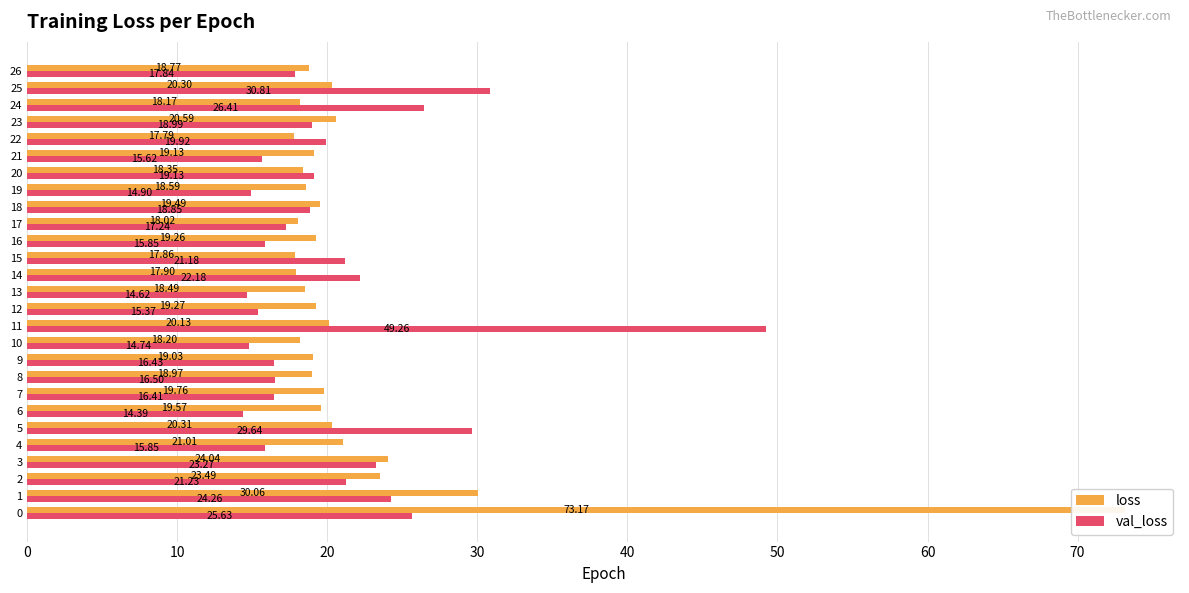

What is the approximate value of val_loss at 17?

17.2